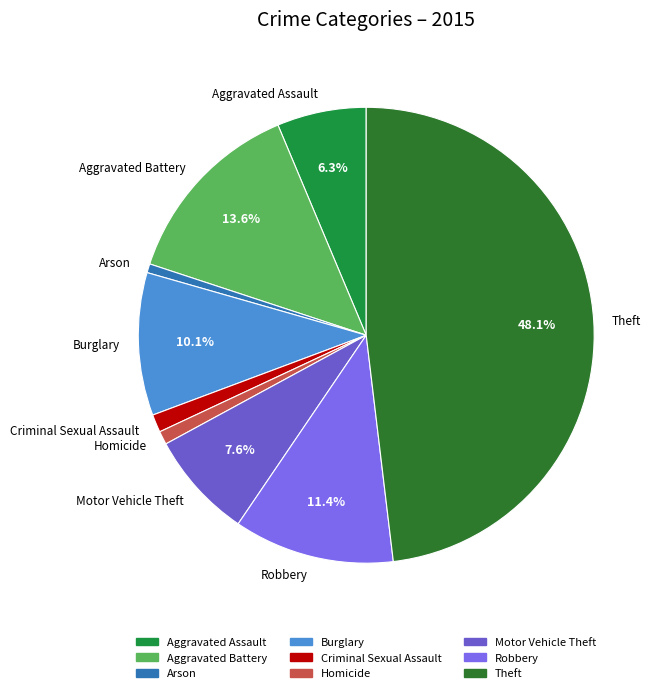

Is it true that Robbery is 1% of the pie?

False